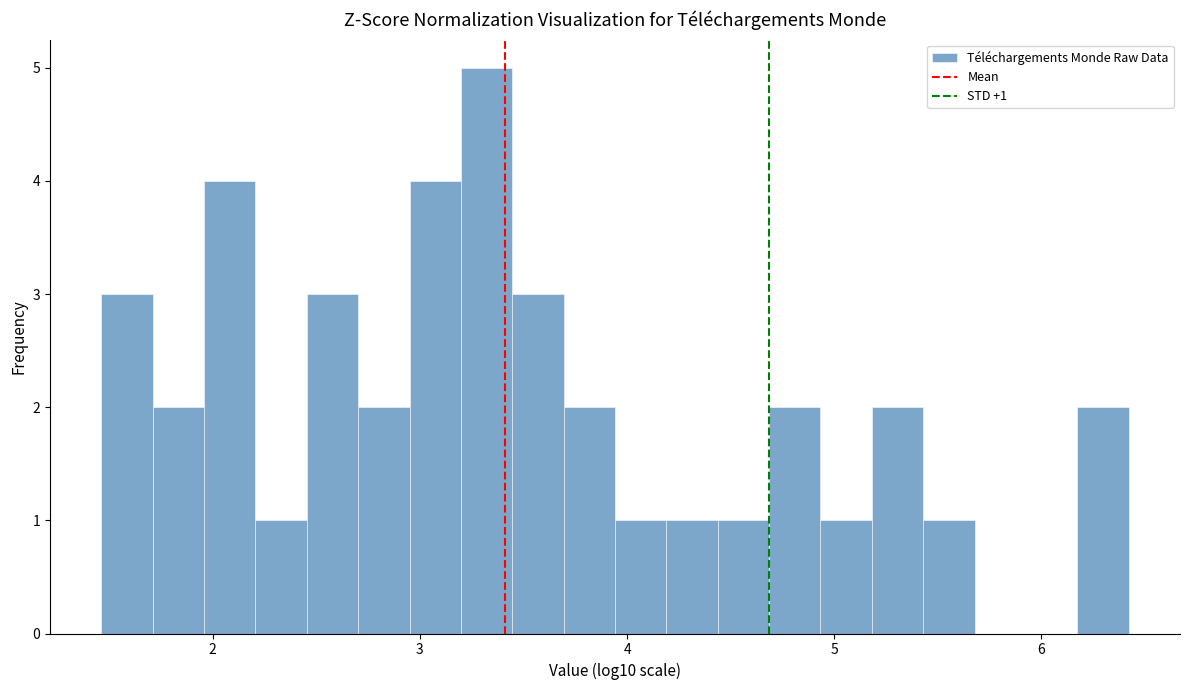

Around what value on the x-axis is the tallest bar? Give the approximate position of its centre, as read against the axis.

3.3